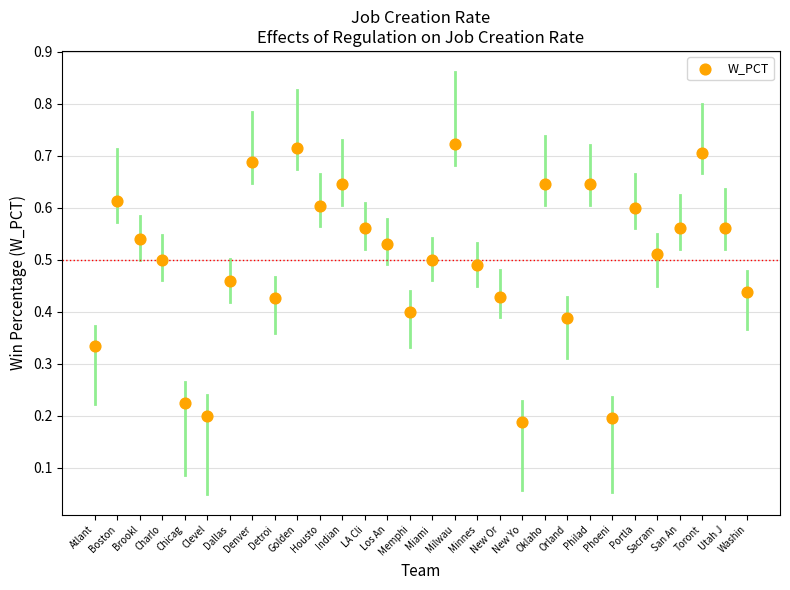

Count the number of points in this scatter plot.

30